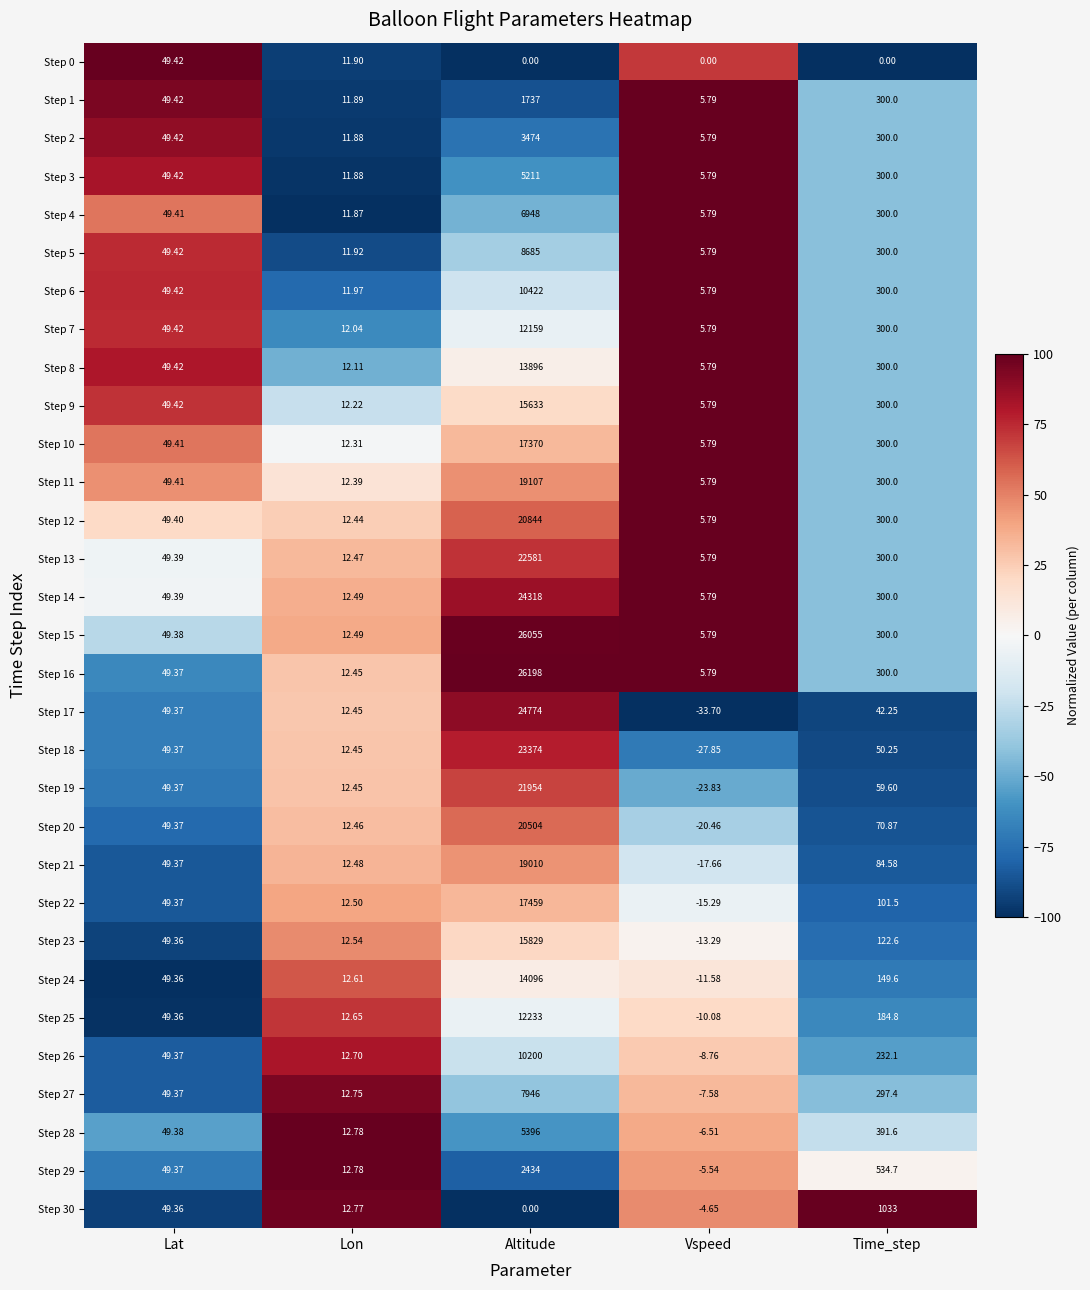

How many data points does each series have?

5